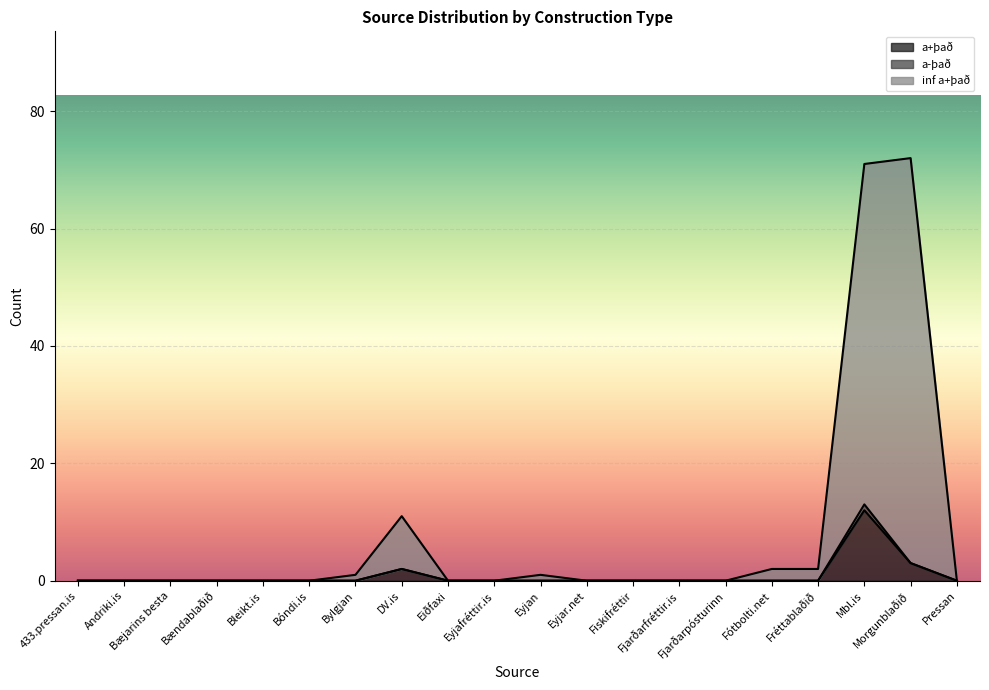

What is the average value of the inf a+það series?

8